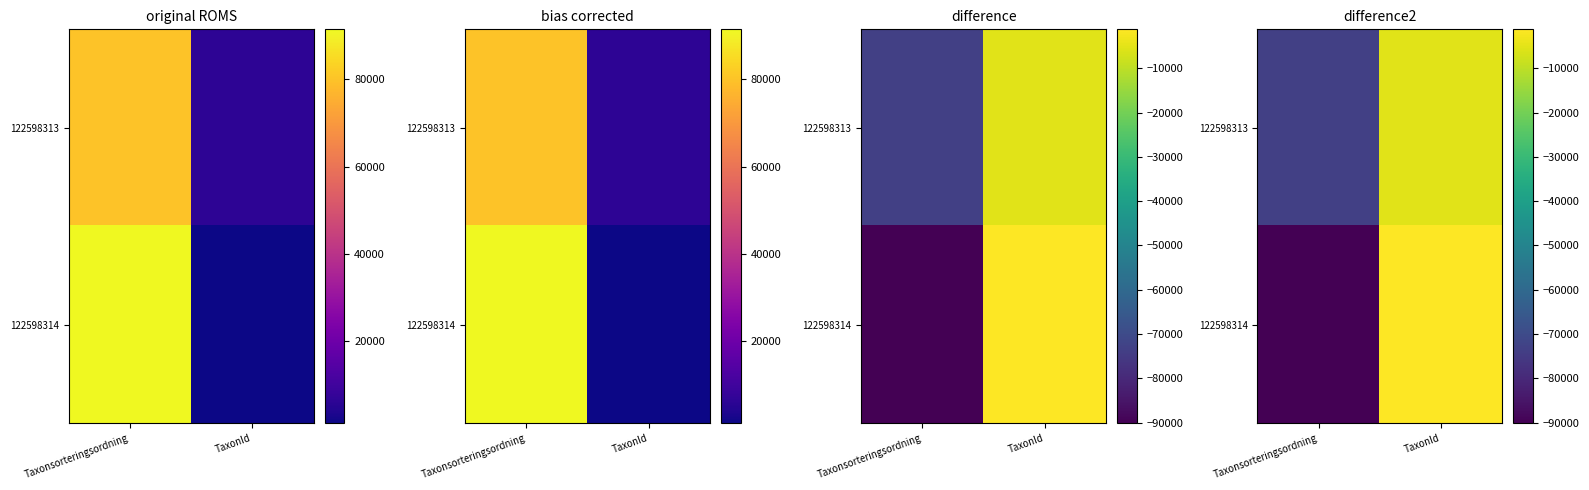

The value of 122598313 at TaxonId is -1235. True or false?

False